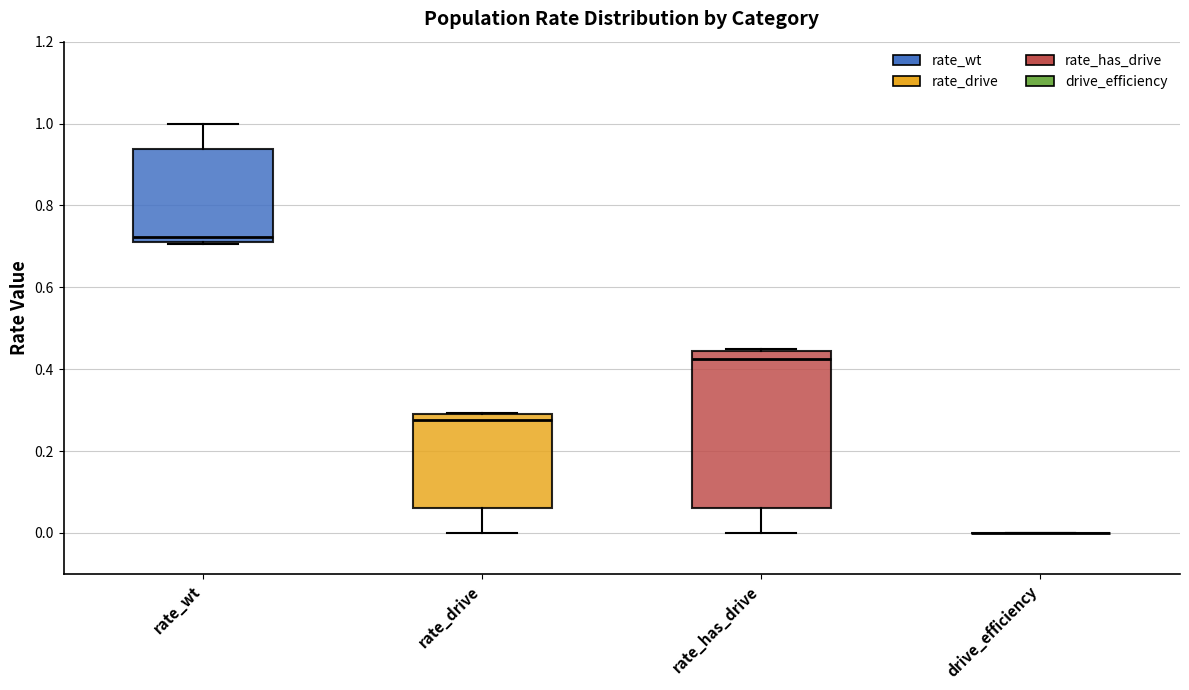

Comparing the boxes themselves (not the whiskers), which one is the tallest?

rate_has_drive